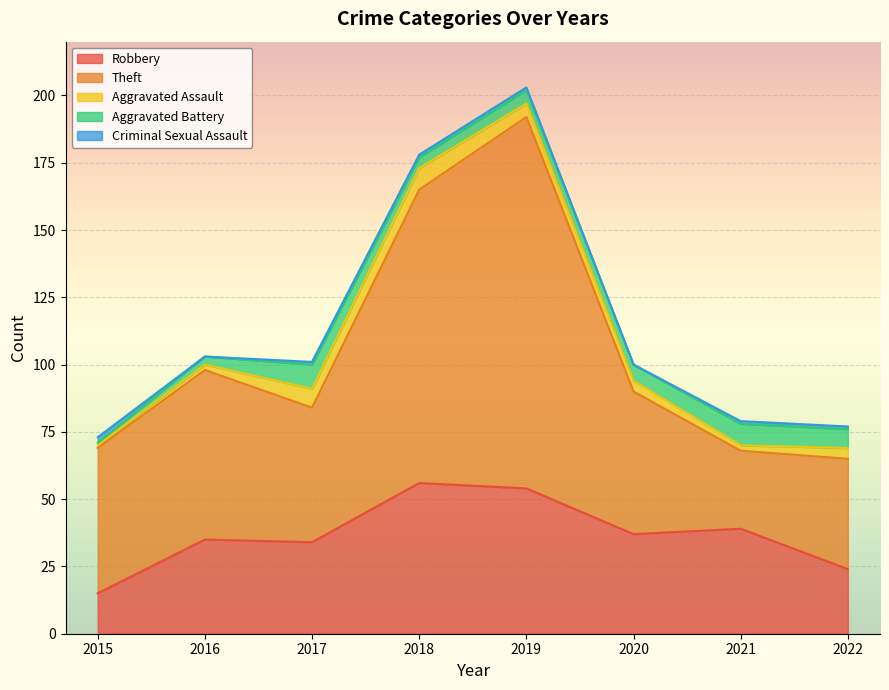

What is the difference between the maximum and minimum values in the Aggravated Battery series?

8